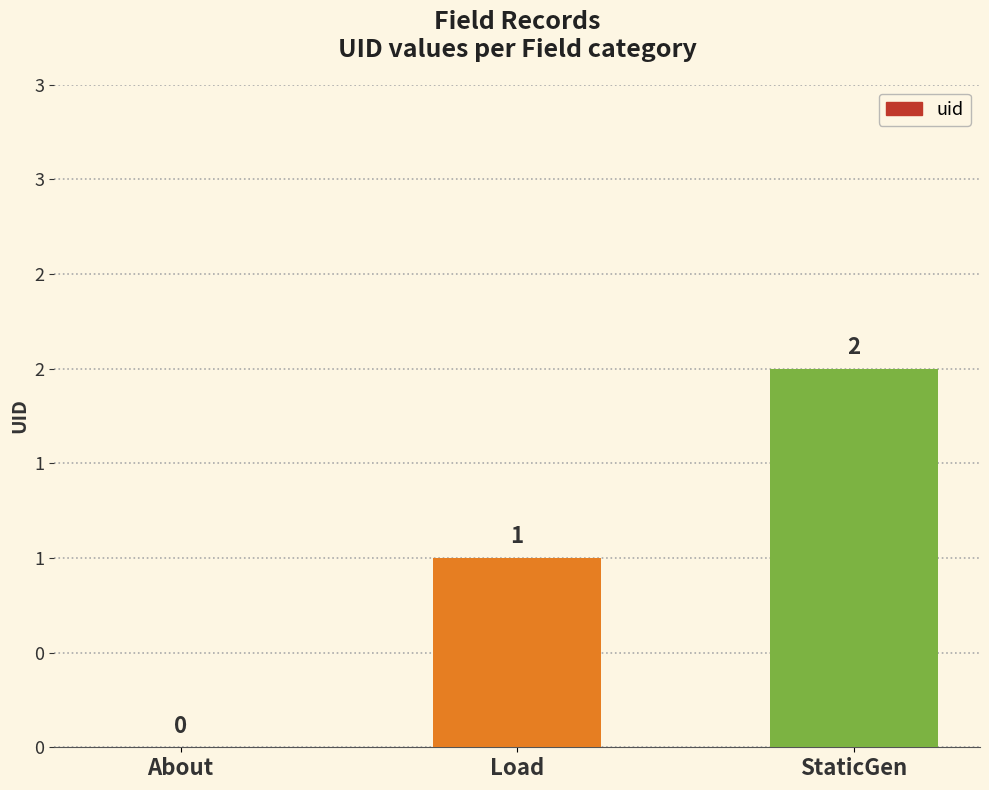

Reading right to left, transcribe all the data shown in this chart.

2	1	0